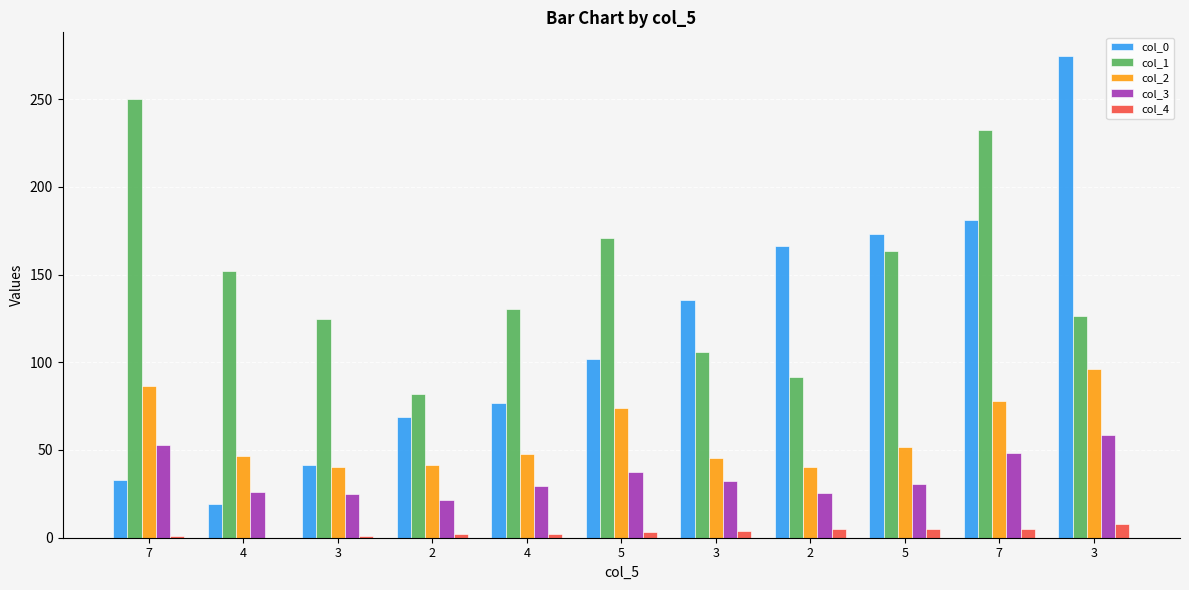

What are all the series names shown in the legend?

col_0, col_1, col_2, col_3, col_4